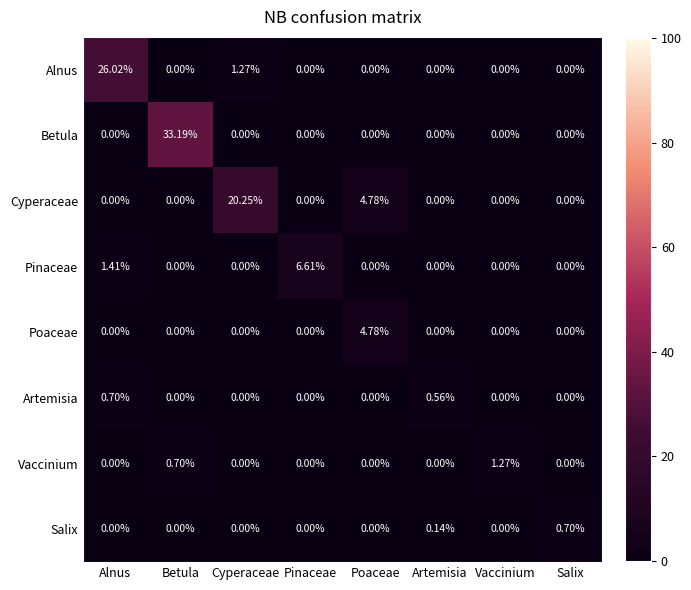

Count the number of data series in this chart.

8